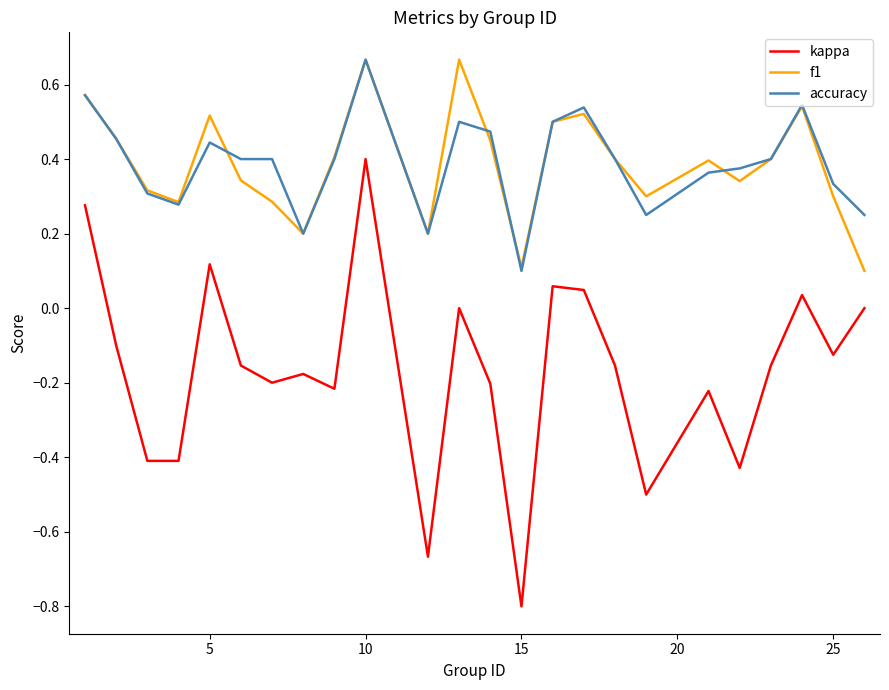

Which series has the largest range (max minus min)?

kappa